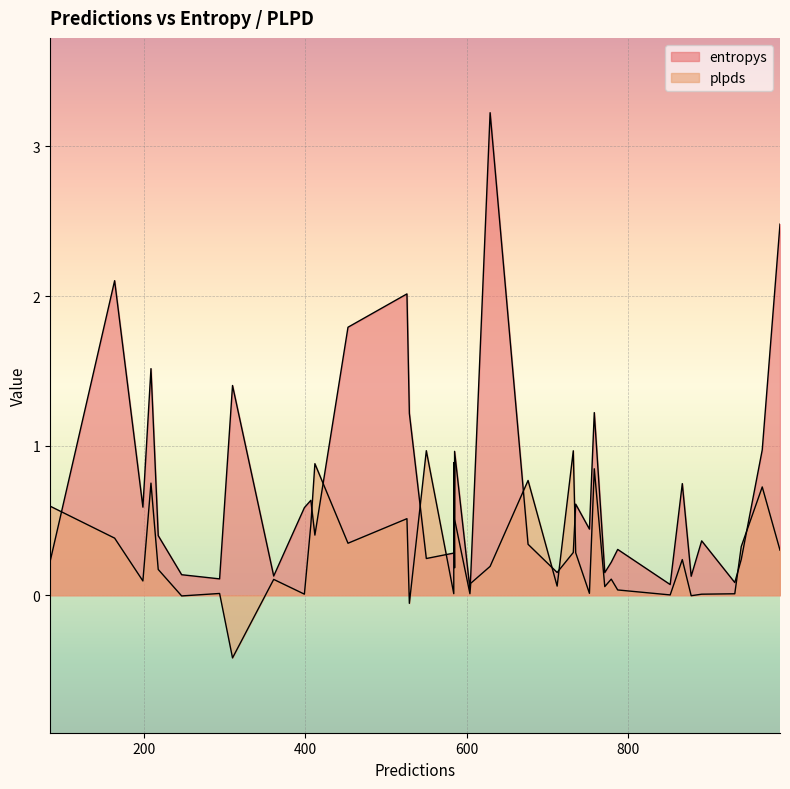

At which category is the sum across all series the highest?

14